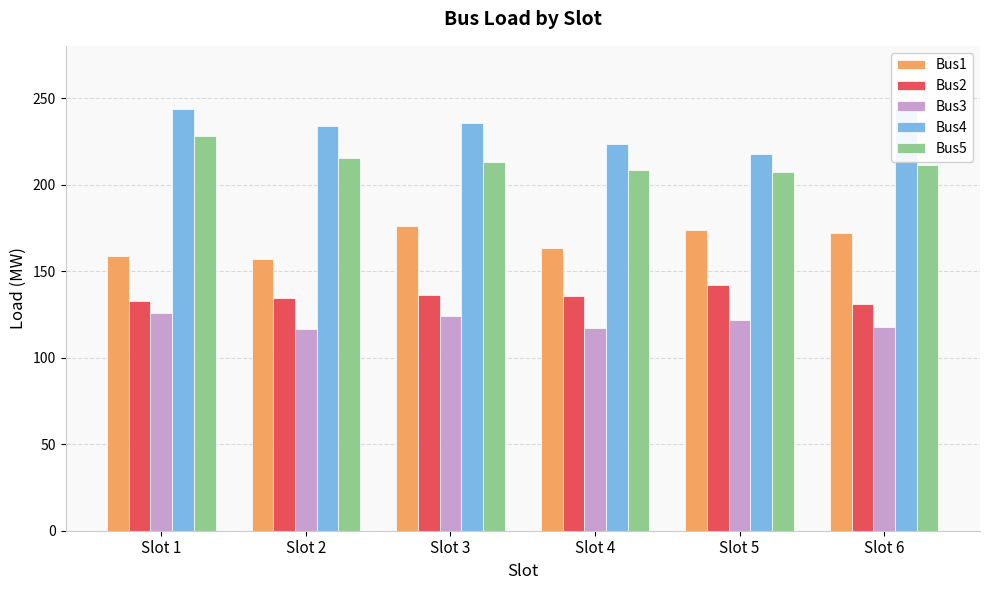

How many values in the Bus3 series are below 122?

3